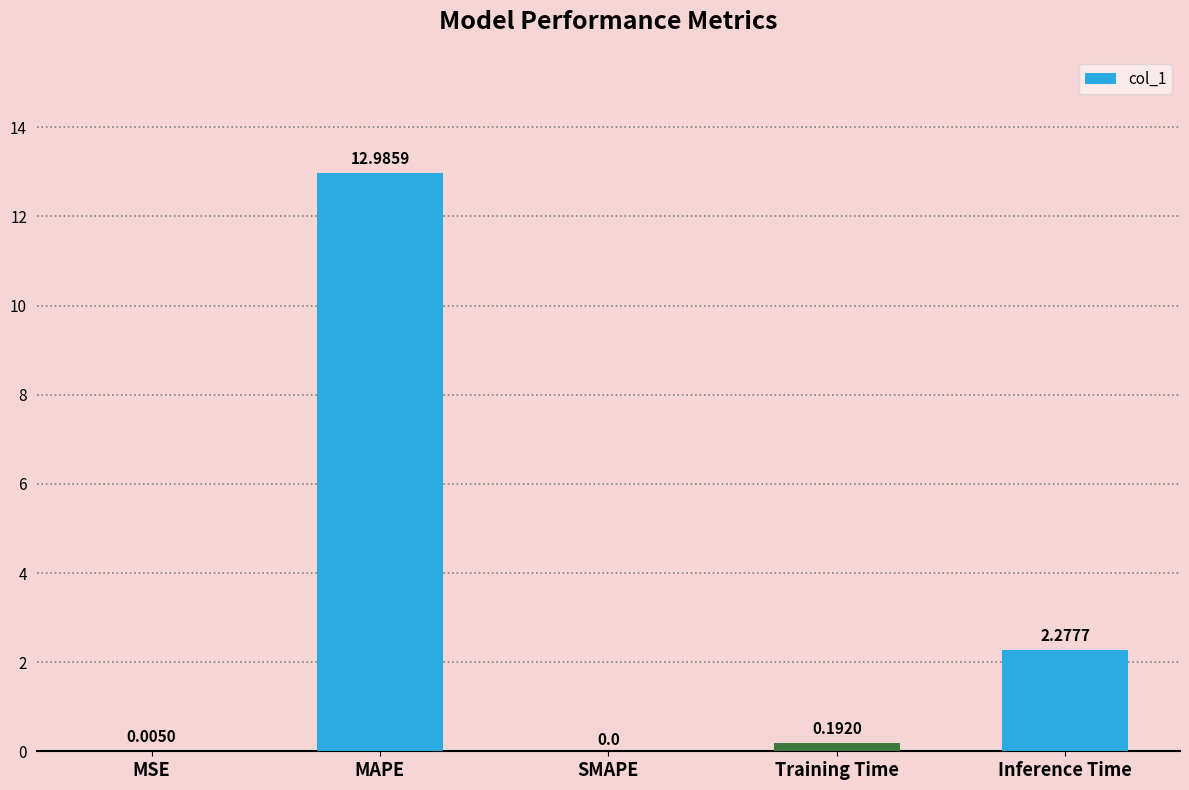

Where is the data nearest to the value 6?

Inference Time